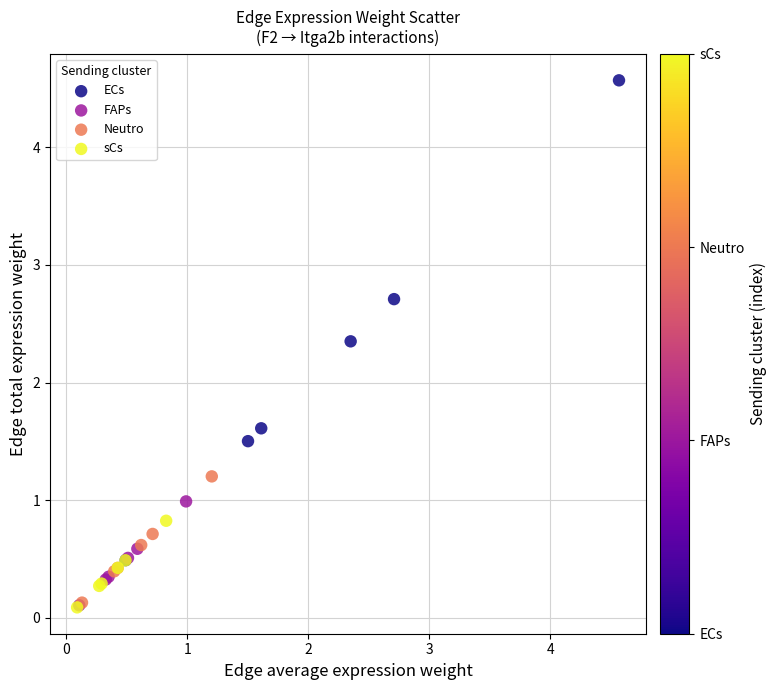

Which series has the largest Y range (max minus min)?

ECs